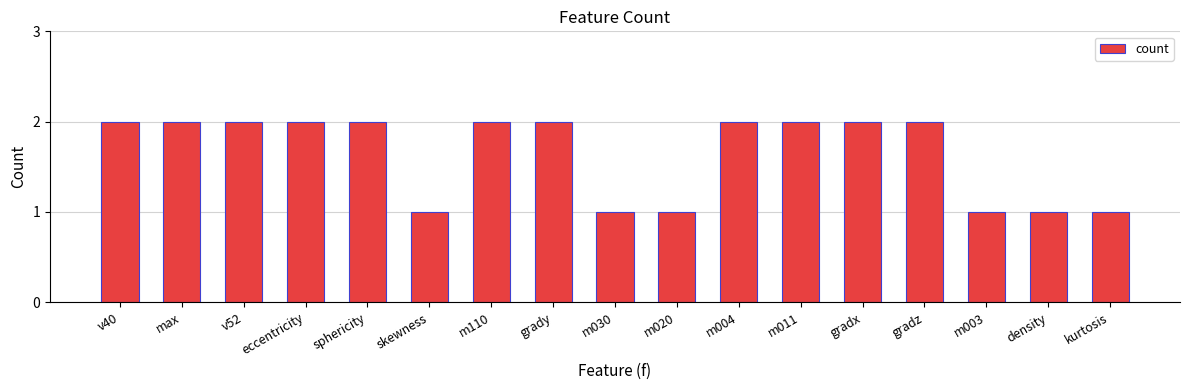

Read the value at density.

1